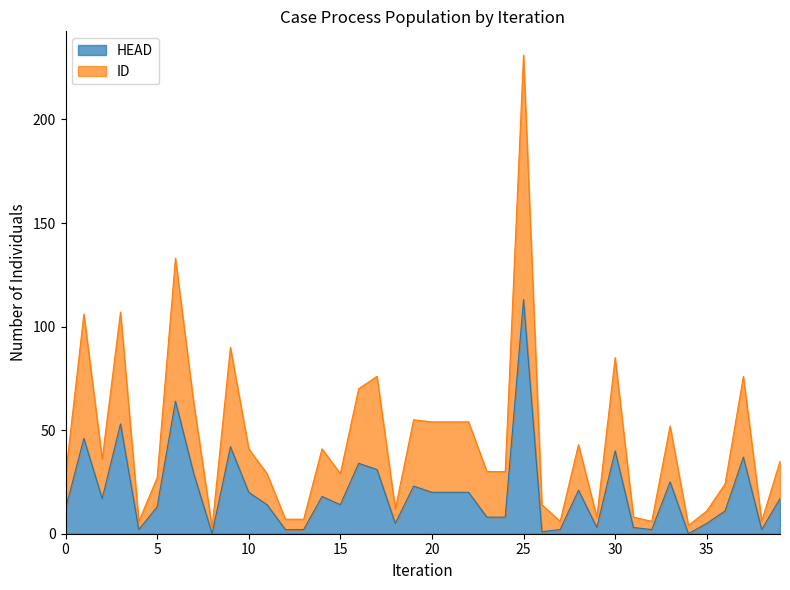

How many interior local peaks does the ID series have?

12